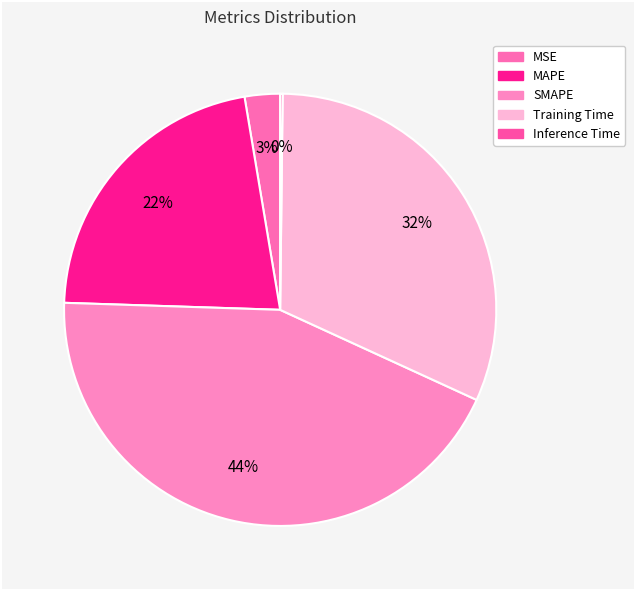

Rank the categories by value from highest to lowest.

SMAPE, Training Time, MAPE, MSE, Inference Time